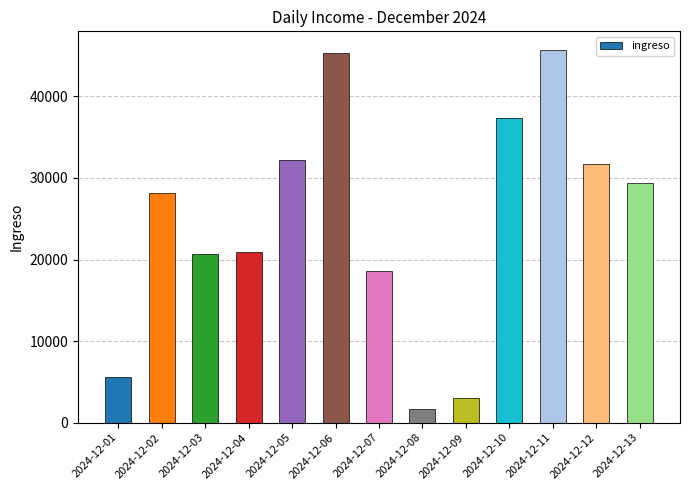

What is the change in value from 2024-12-05 to 2024-12-12?

-436.6